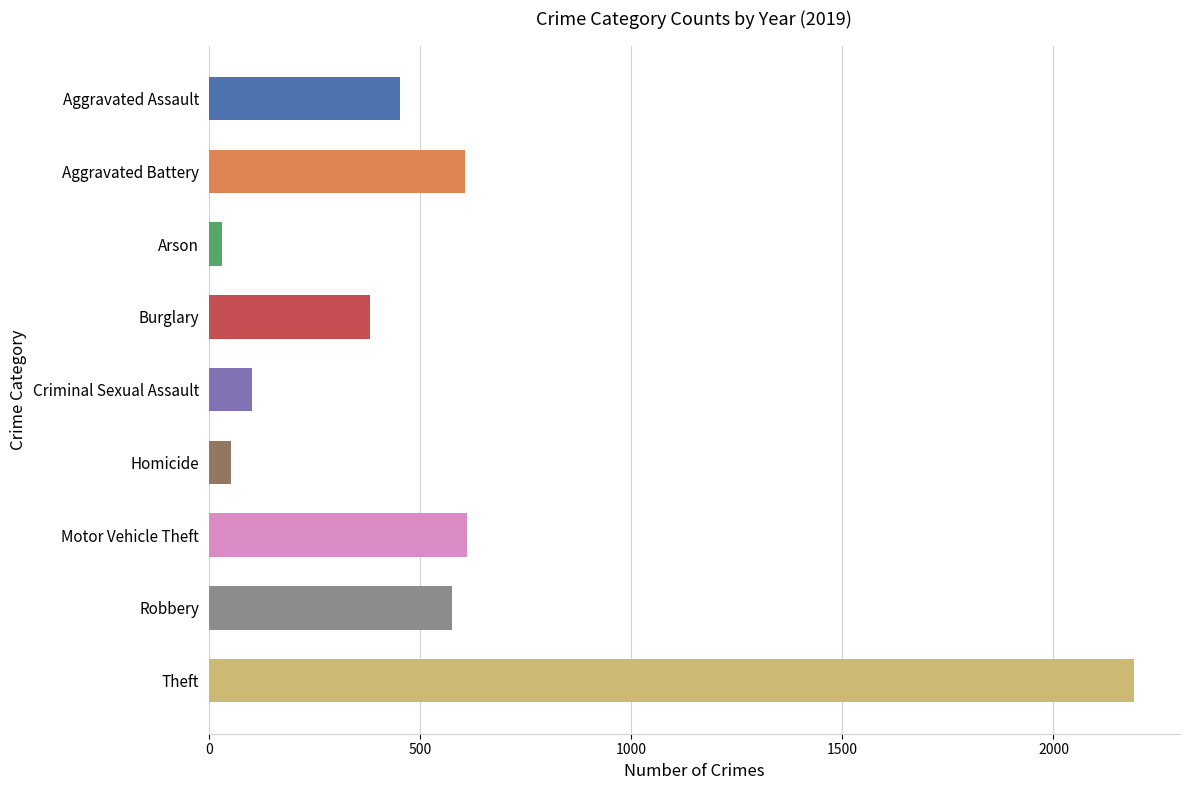

Approximately how many times larger is the value at Motor Vehicle Theft compared to Aggravated Battery?

1.0